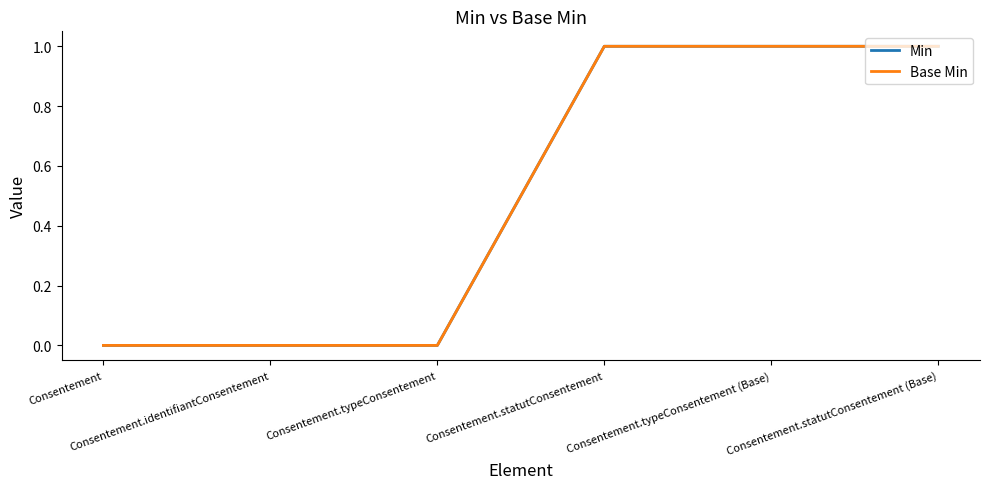

Does the chart have visible grid lines?

No